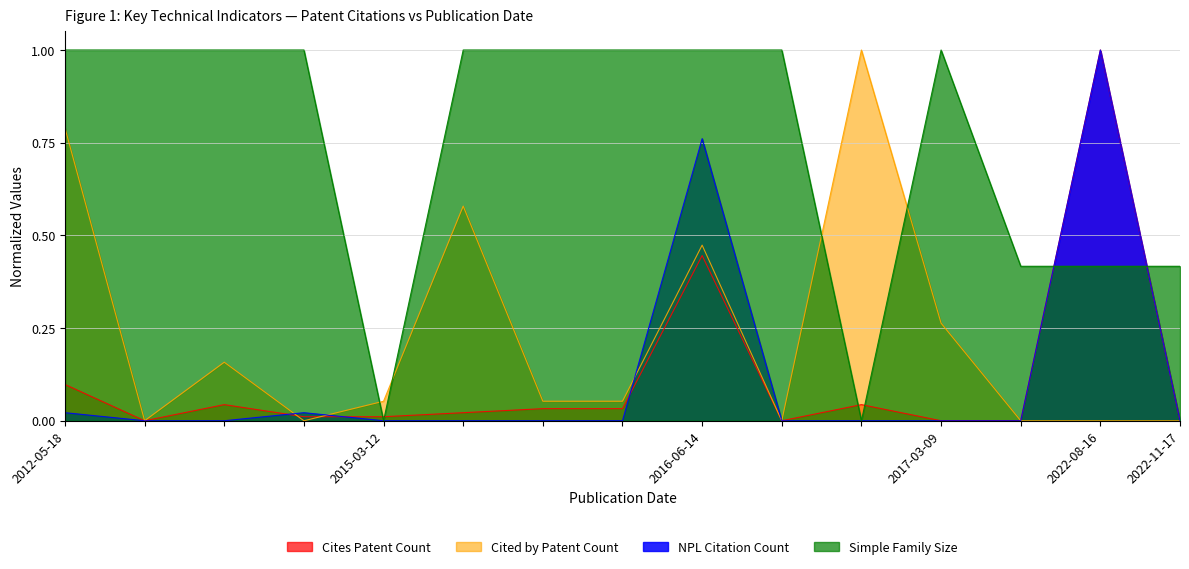

What is the highest value of the Cited by Patent Count series?

1.0